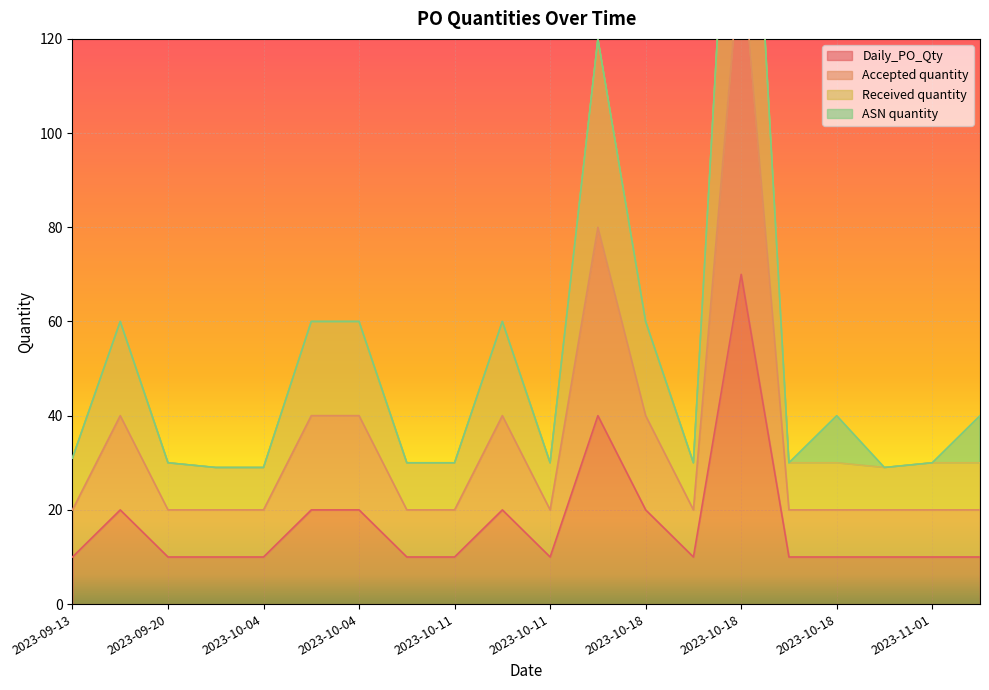

Which label corresponds to the smallest value in the chart?

2023-09-13